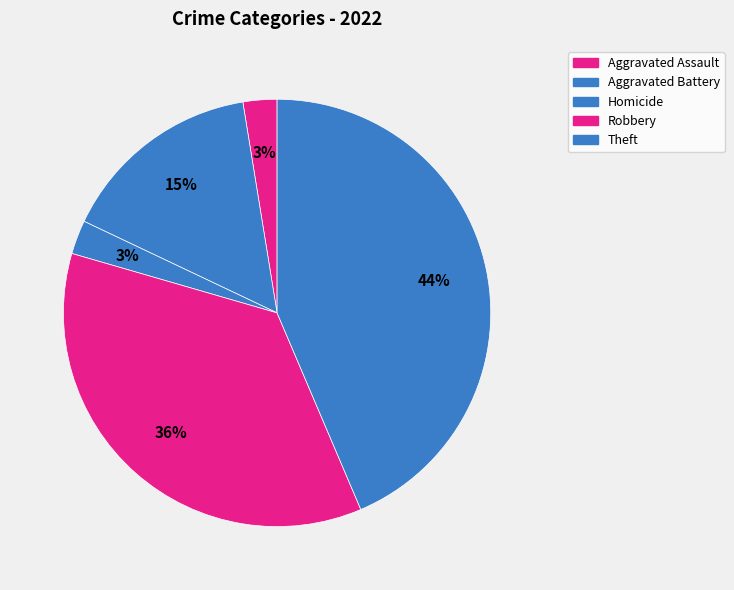

How many segments does this pie chart have?

5